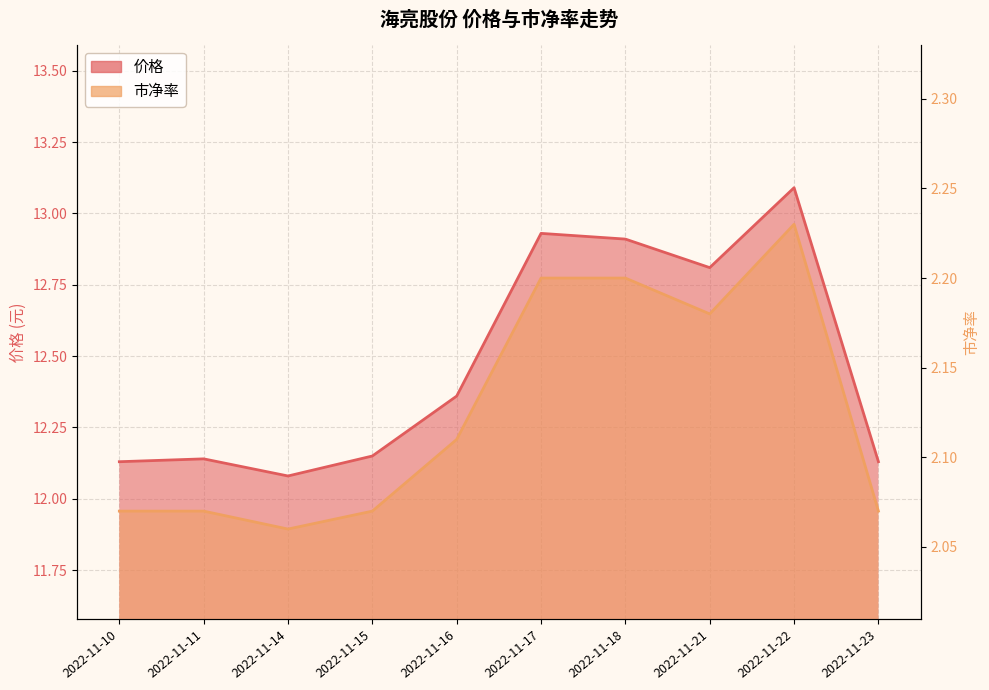

Reading left to right, transcribe all the data shown in this chart.

价格: 2022-11-10=12.1	2022-11-11=12.1	2022-11-14=12.1	2022-11-15=12.2	2022-11-16=12.4	2022-11-17=12.9	2022-11-18=12.9	2022-11-21=12.8	2022-11-22=13.1	2022-11-23=12.1
市净率: 2022-11-10=2.1	2022-11-11=2.1	2022-11-14=2.1	2022-11-15=2.1	2022-11-16=2.1	2022-11-17=2.2	2022-11-18=2.2	2022-11-21=2.2	2022-11-22=2.2	2022-11-23=2.1